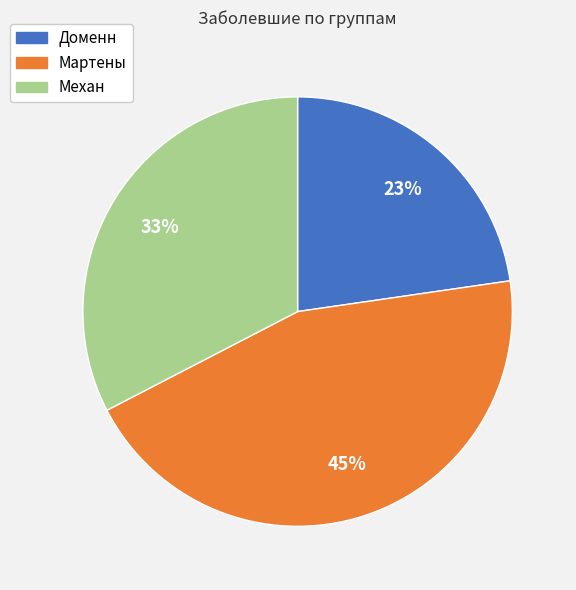

The Доменн slice represents 34% of the pie. True or false?

False